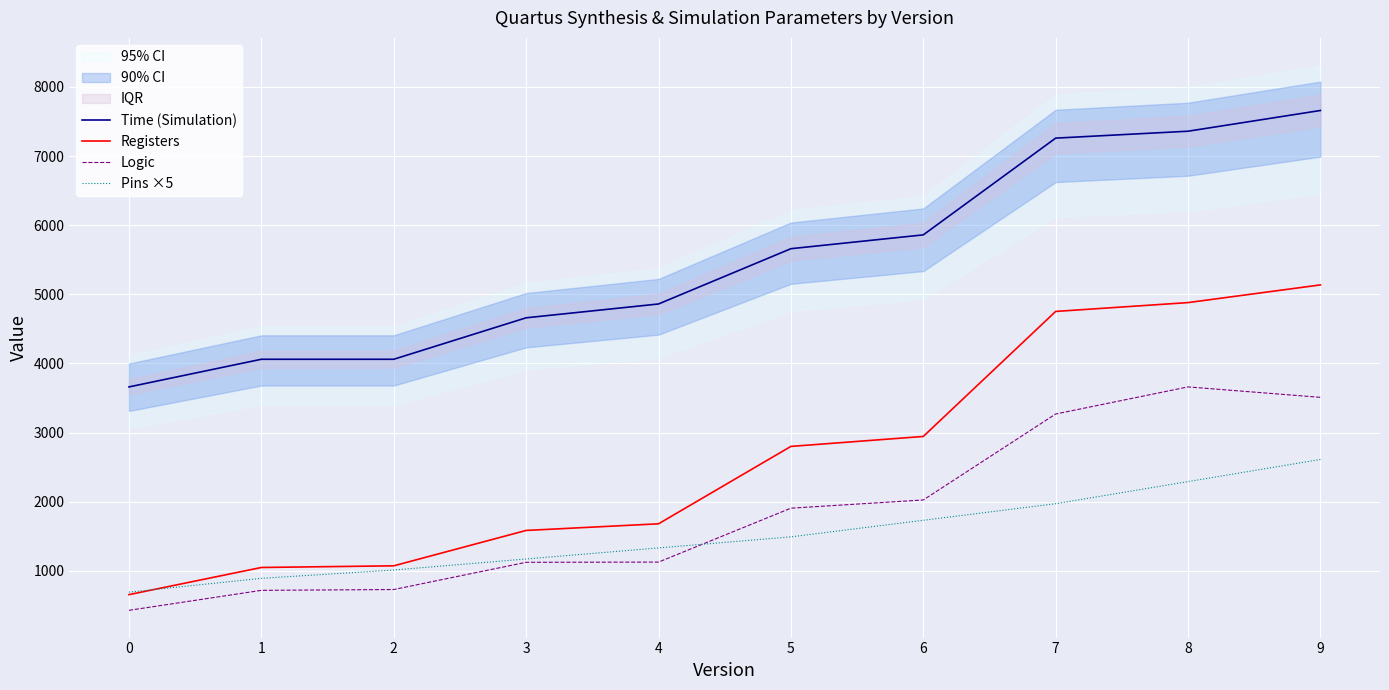

At which category is the sum across all series the highest?

9